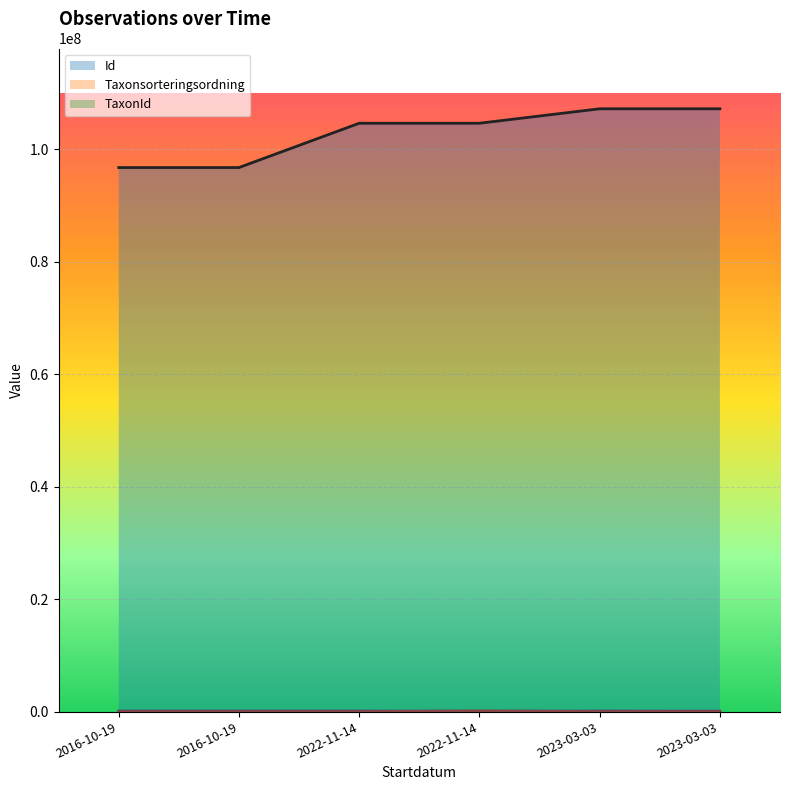

True or false: TaxonId and Id cross at least once.

False